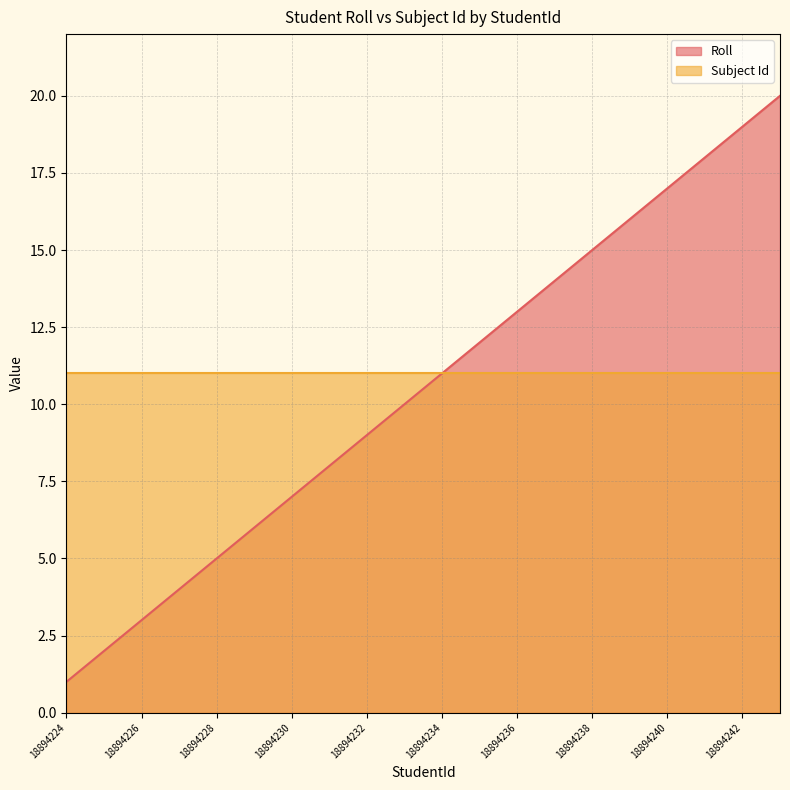

What is the change in value from 18894224 to 18894225?

+1